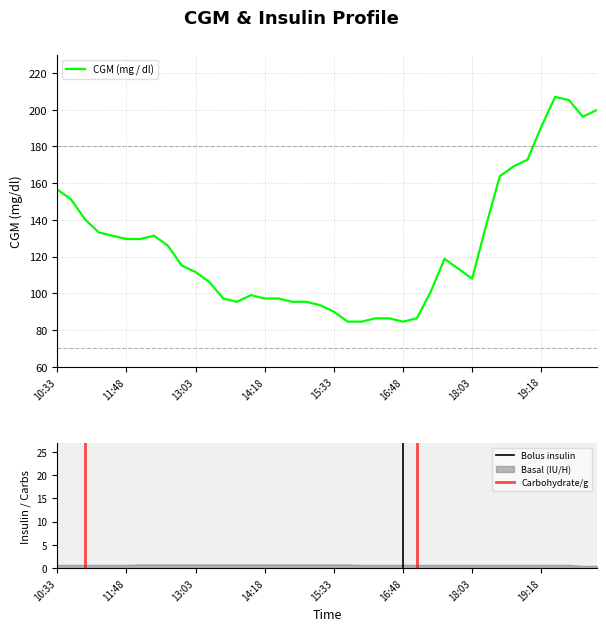

At how many categories does at least one series exceed 68?

40